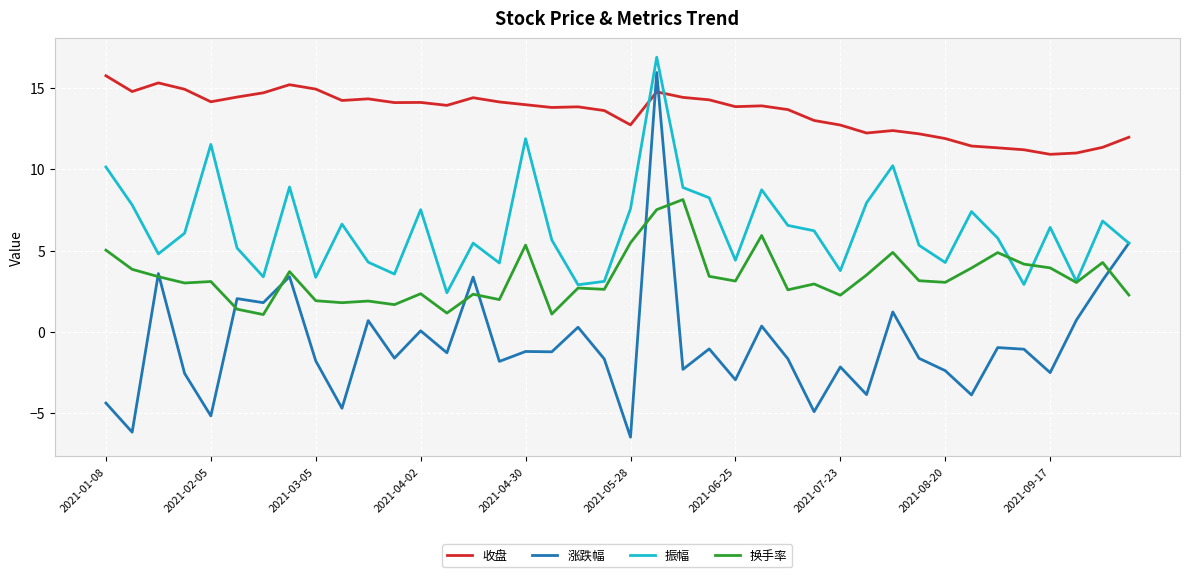

Which series has the largest range (max minus min)?

涨跌幅